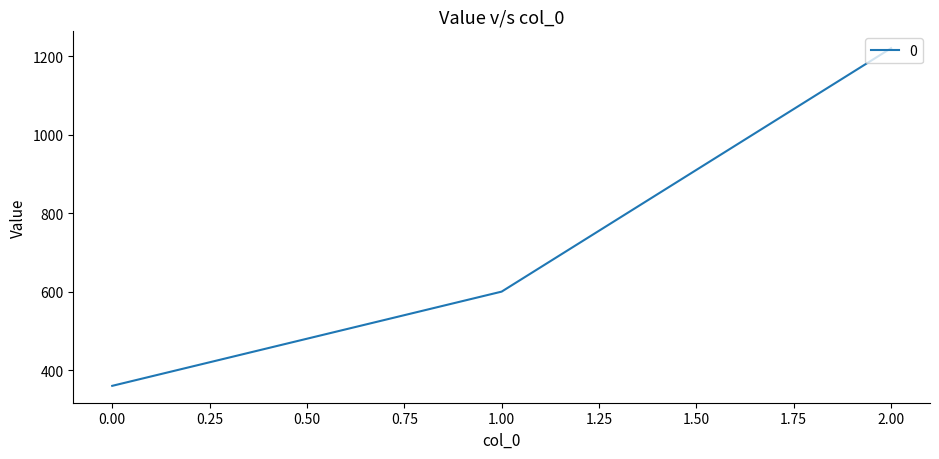

What is the approximate value at 2.00, to the nearest 10?

1220